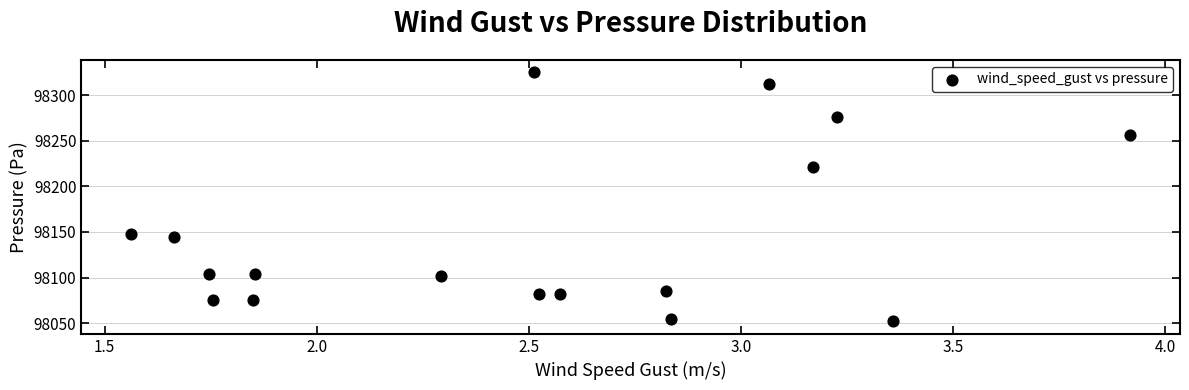

What Y value in the scatter plot is closest to 98188?

98220.8